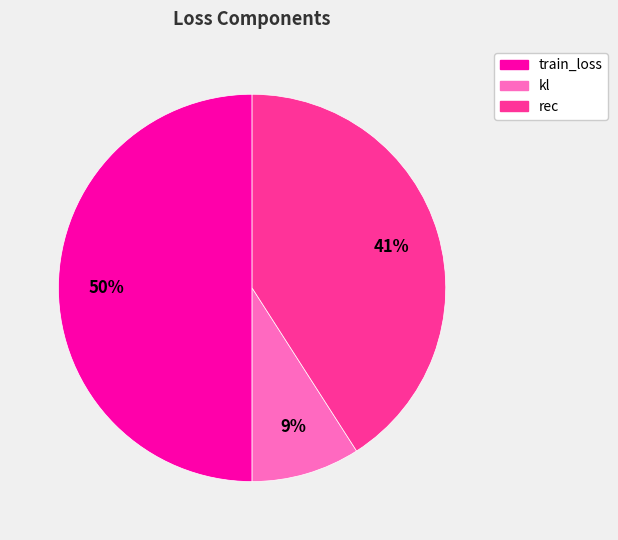

Do train_loss and kl together represent more than half of the pie?

Yes